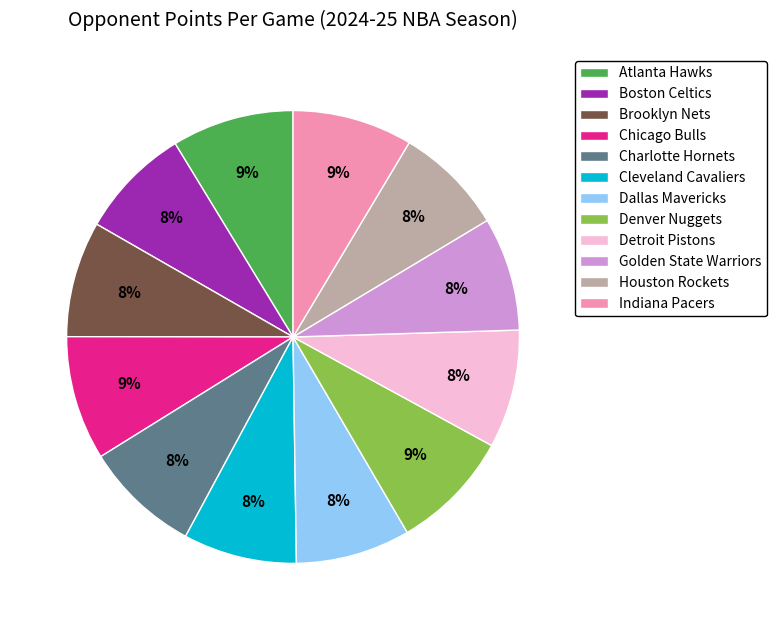

Combined, do Cleveland Cavaliers and Chicago Bulls account for over 50%?

No